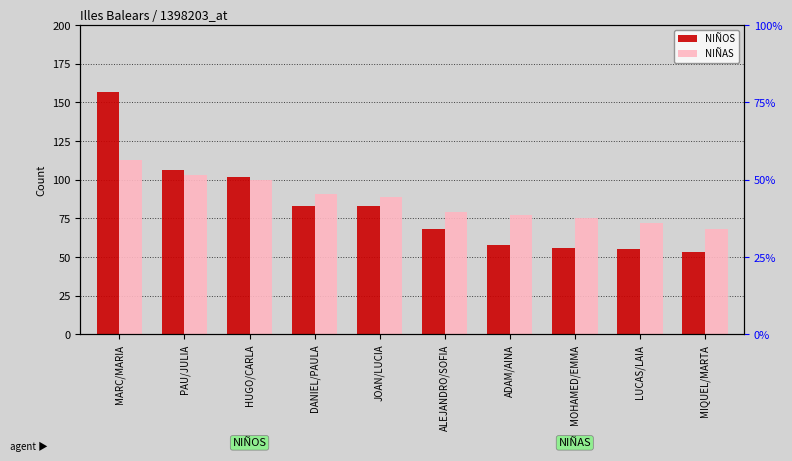

At which label is NIÑOS closest to 105?

PAU/JULIA